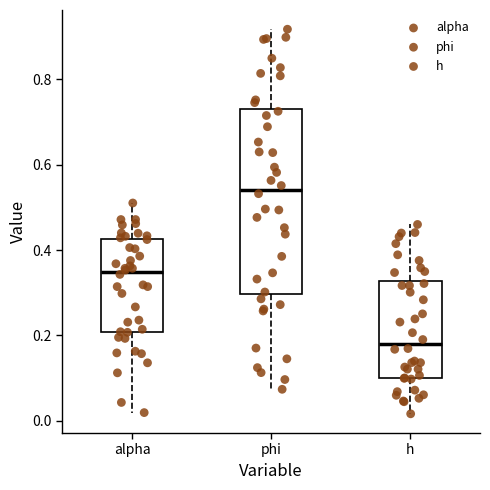

Reading left to right, transcribe this box plot: for each box, give where its median line is, the range the box spans, and where its two whiskers end, as read against the y-axis. The values are not printed on the chart, so give them approximately, as read against the axis.

alpha: median 0.34, box 0.20 to 0.42, whiskers 0.02 to 0.52
phi: median 0.54, box 0.30 to 0.74, whiskers 0.08 to 0.92
h: median 0.18, box 0.10 to 0.32, whiskers 0.02 to 0.46